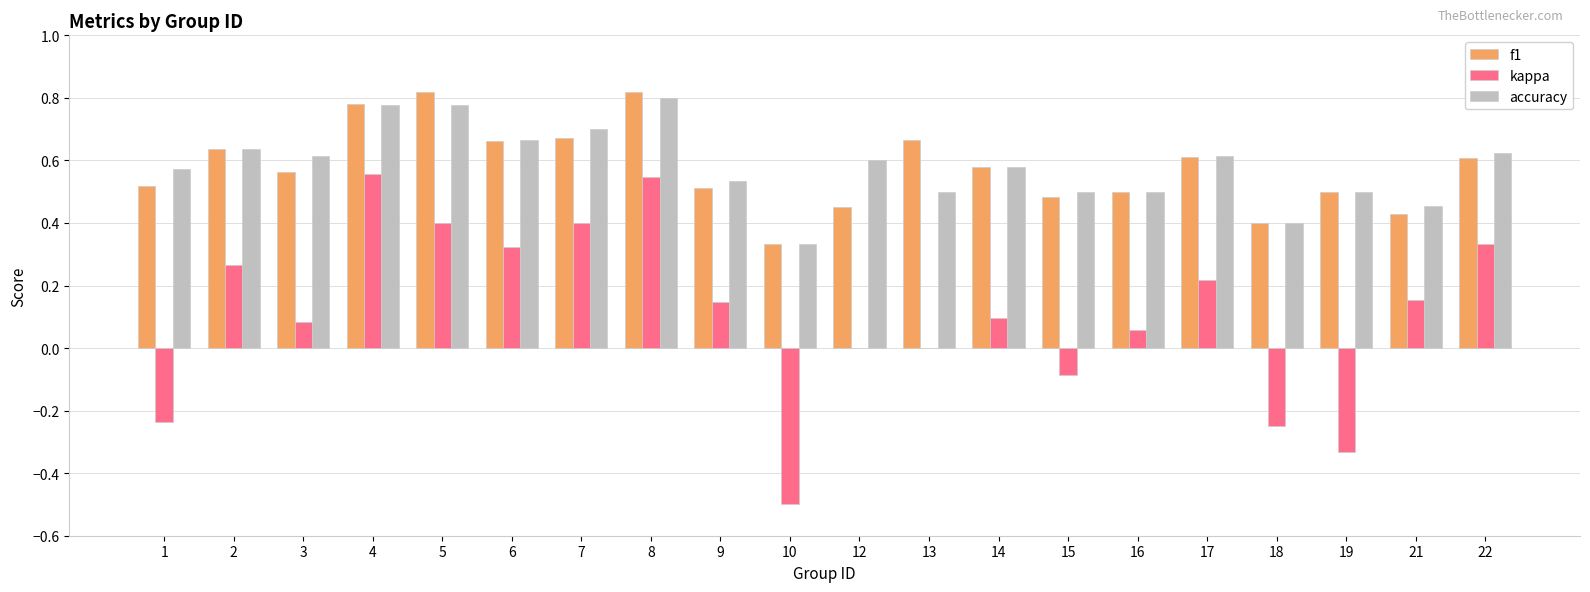

How many groups of bars are there?

20